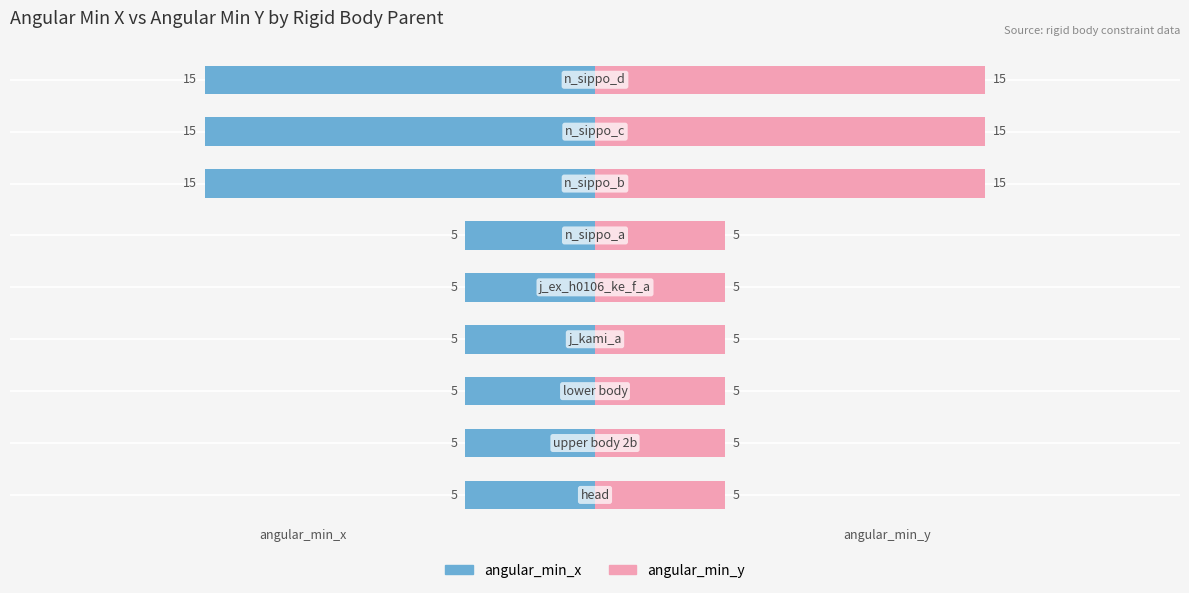

What is the difference between the maximum and minimum values in the angular_min_x series?

10